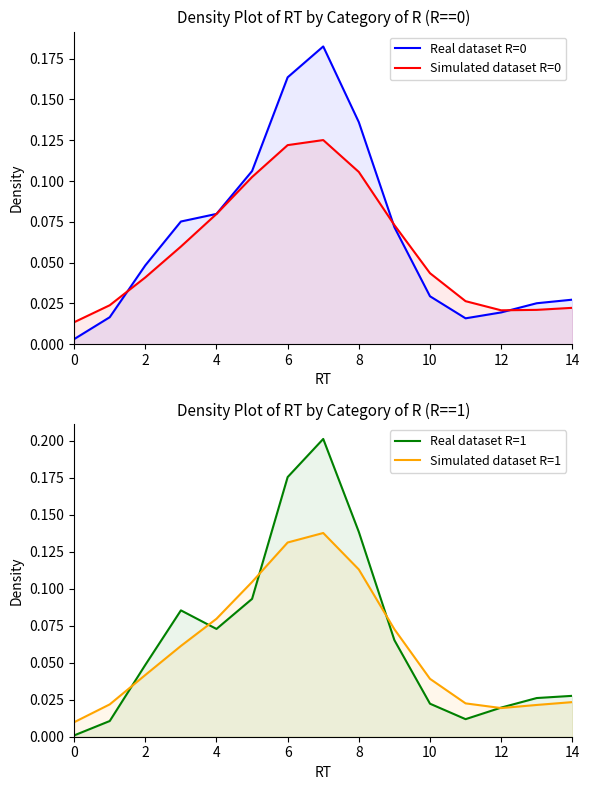

In Simulated dataset R=1, how many points are lower than both neighbors (excluding endpoints)?

1